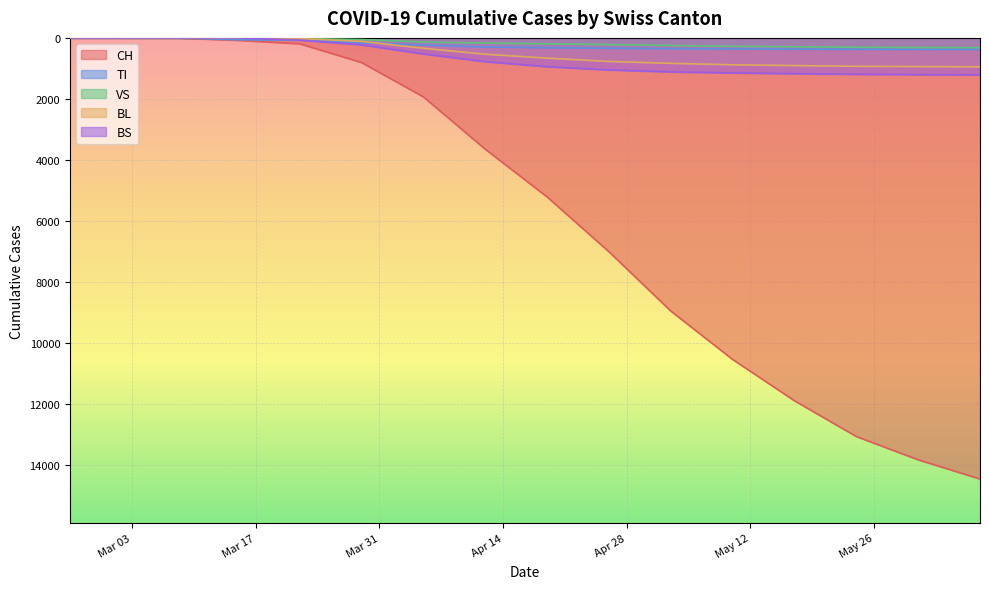

What is the sum of all CH values?

91607